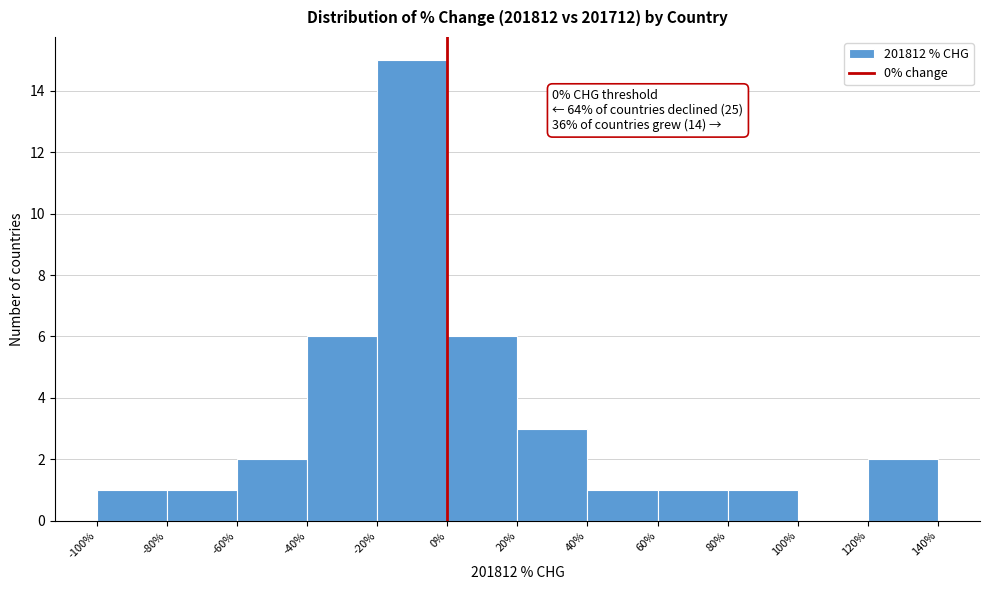

Over which range of the x-axis is the bar tallest?

-20% to 0%